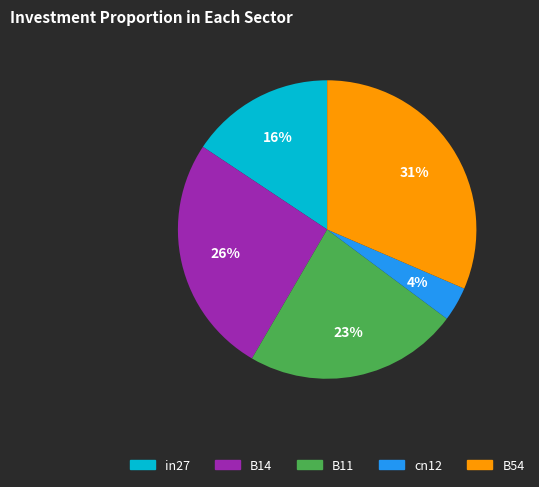

How many slices are in this pie chart?

5